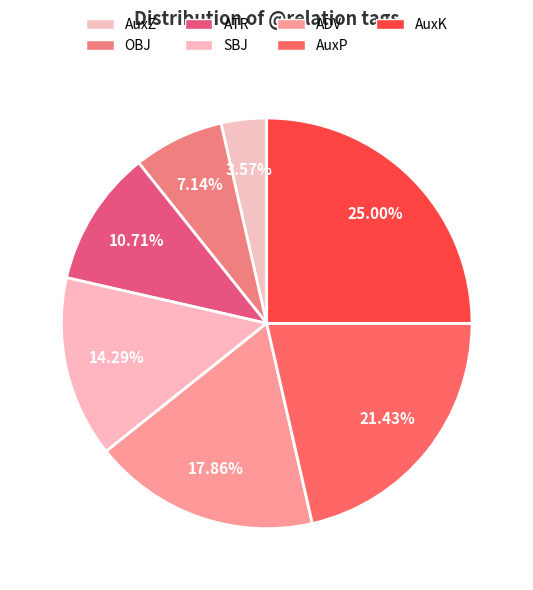

Rank the categories by value from lowest to highest.

AuxZ, OBJ, ATR, SBJ, ADV, AuxP, AuxK